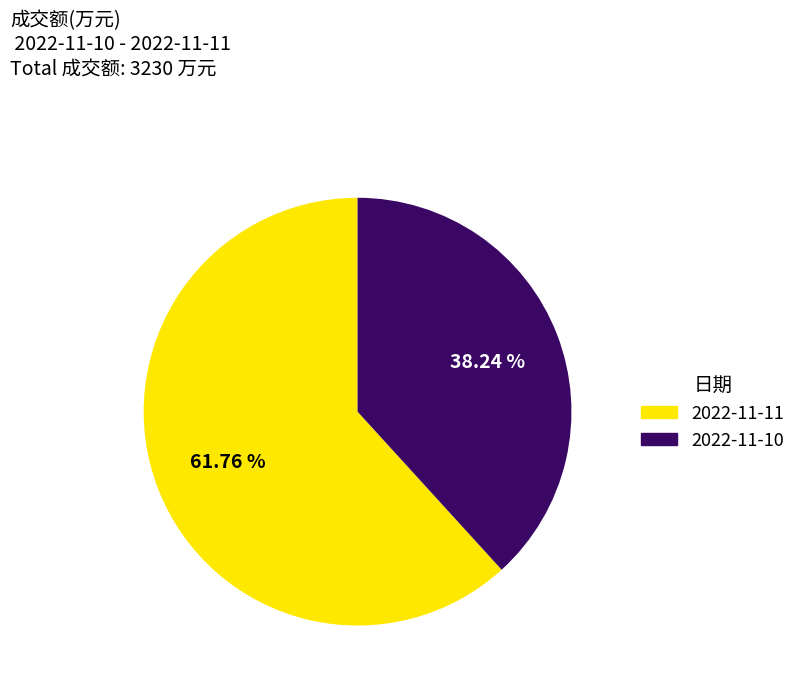

To the nearest percent, what percentage of the pie is 2022-11-11?

62%